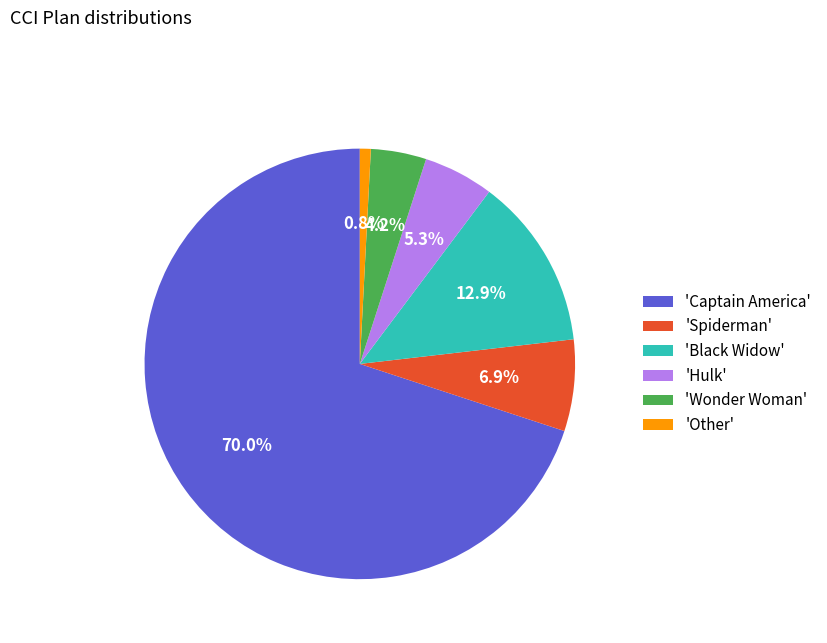

Does any single category account for the majority?

Yes